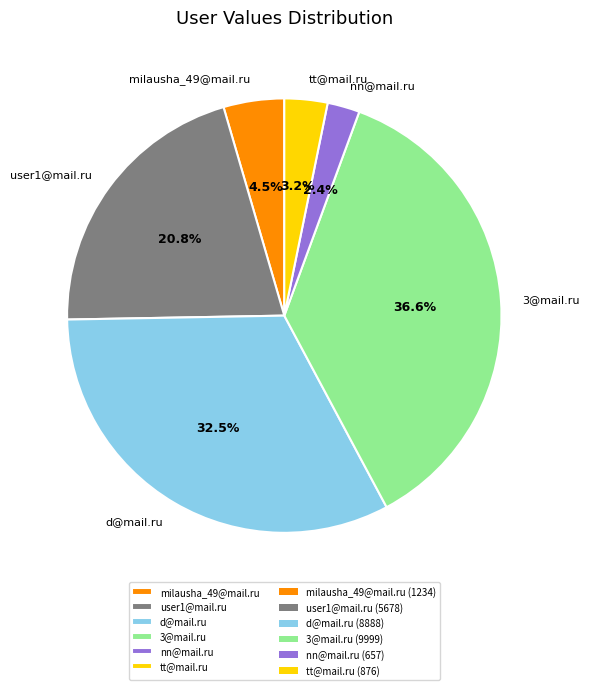

How many slices are in this pie chart?

6